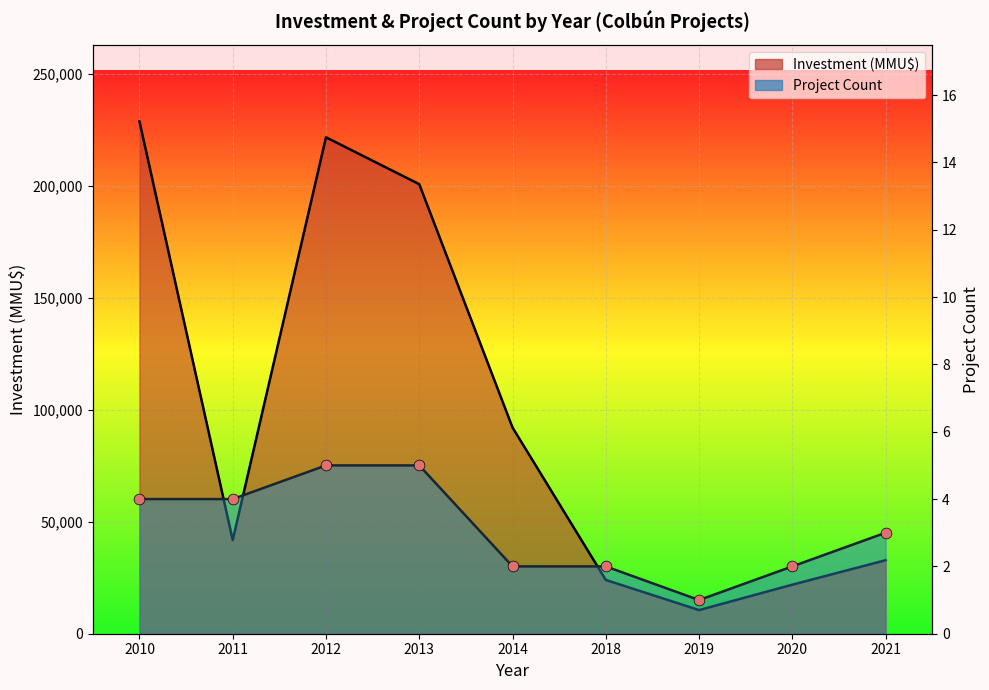

Which has a higher value, 2012 or 2018?

2012